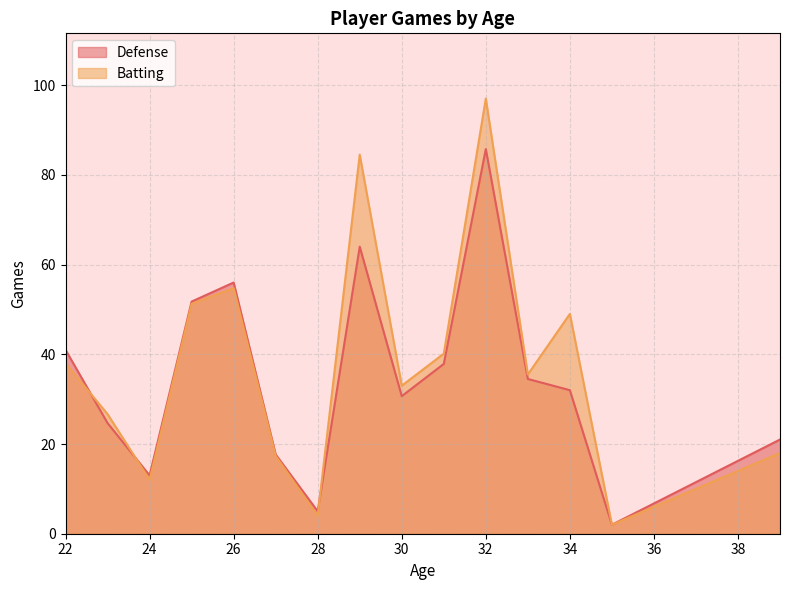

At which category is the sum across all series the highest?

32